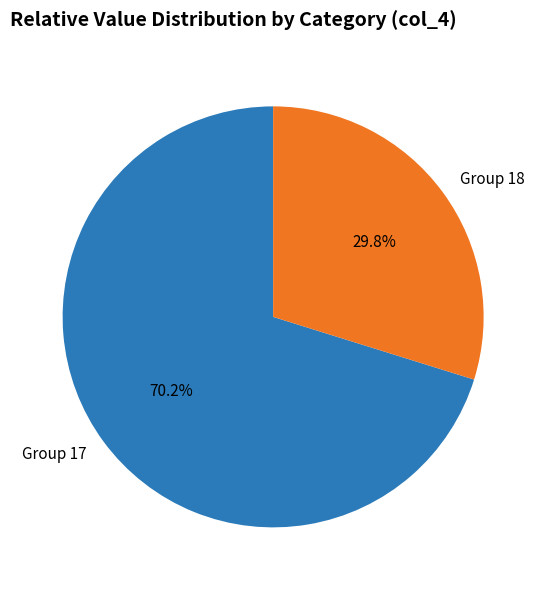

How many segments does this pie chart have?

2